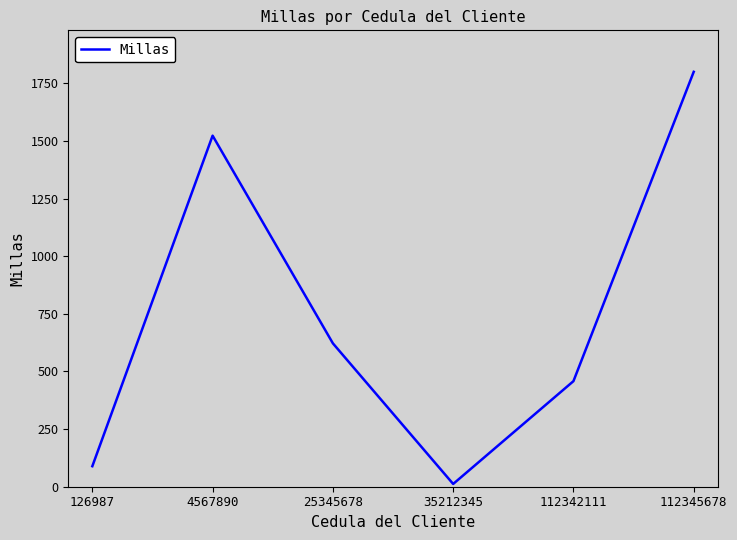

What is the difference between the maximum and second lowest values?

1711